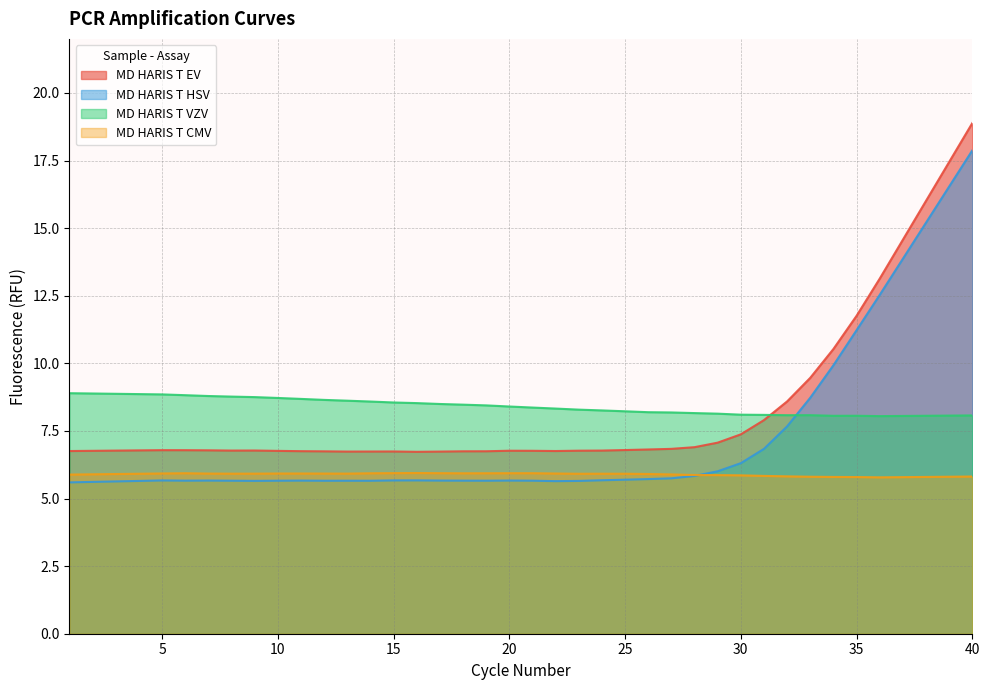

Does the chart have visible grid lines?

Yes